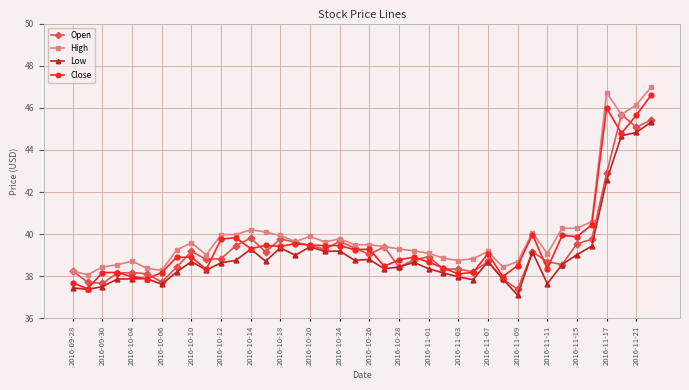

True or false: High and Low intersect in this chart.

False